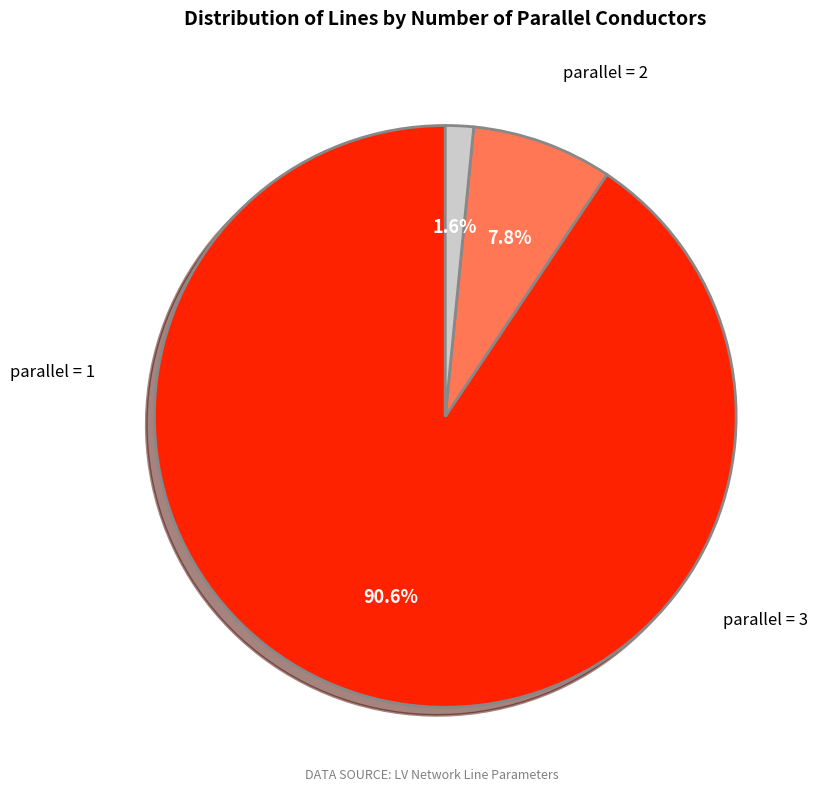

Is there a majority slice in this chart?

Yes